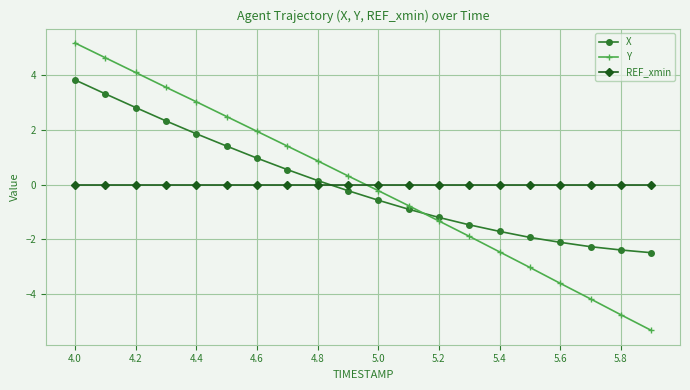

Which series has the widest spread of values?

Y